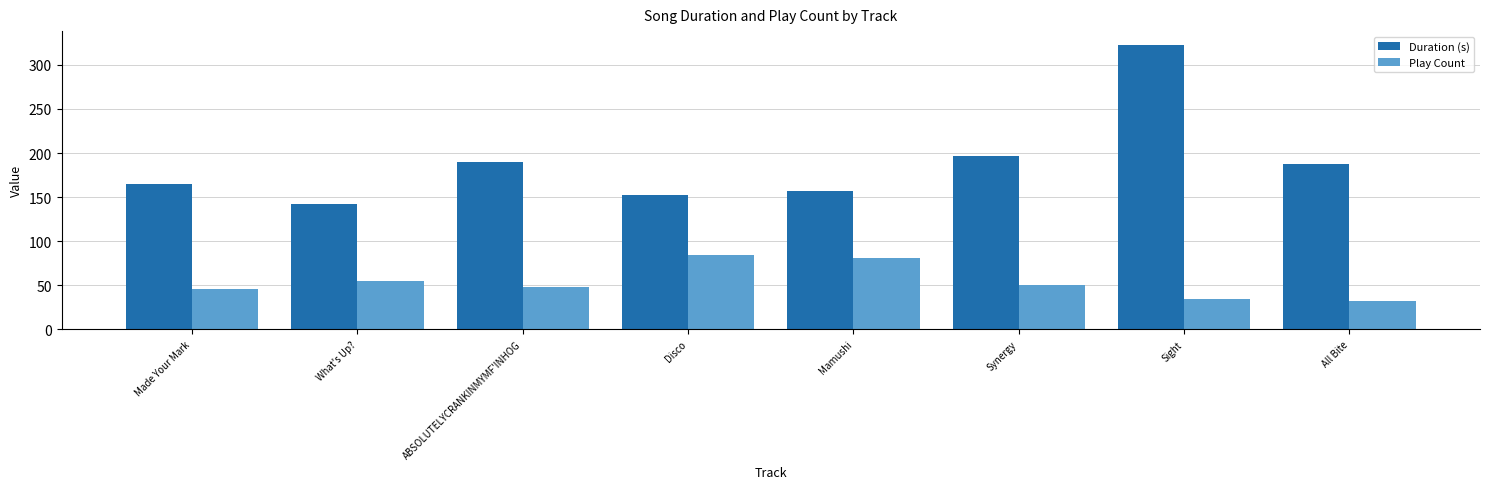

Reading left to right, transcribe all the data shown in this chart.

Duration (s): 165.4	141.9	189.5	152.8	157.0	197.1	322.3	187.1
Play Count: 46.0	55.0	48.0	84.0	81.0	50.0	34.0	32.0